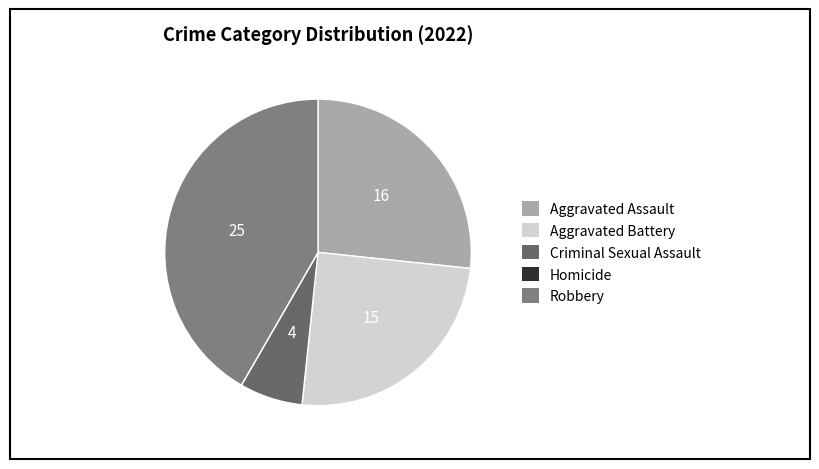

How many segments does this pie chart have?

5